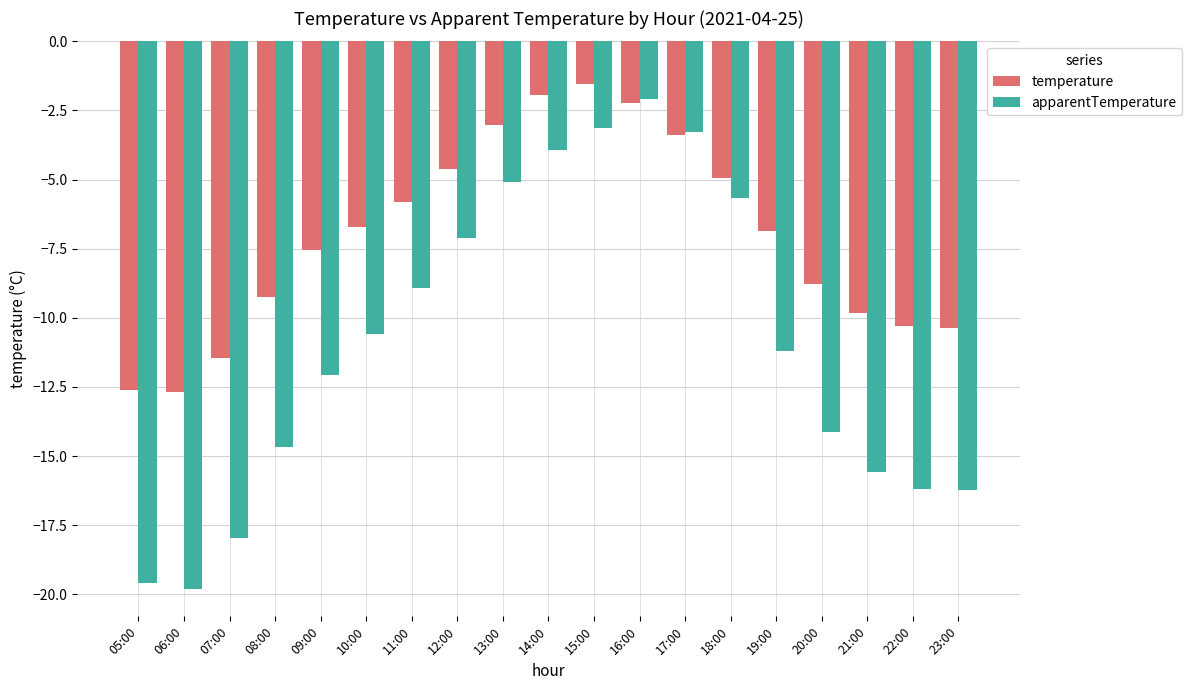

At which category does the chart reach its peak across all series?

15:00